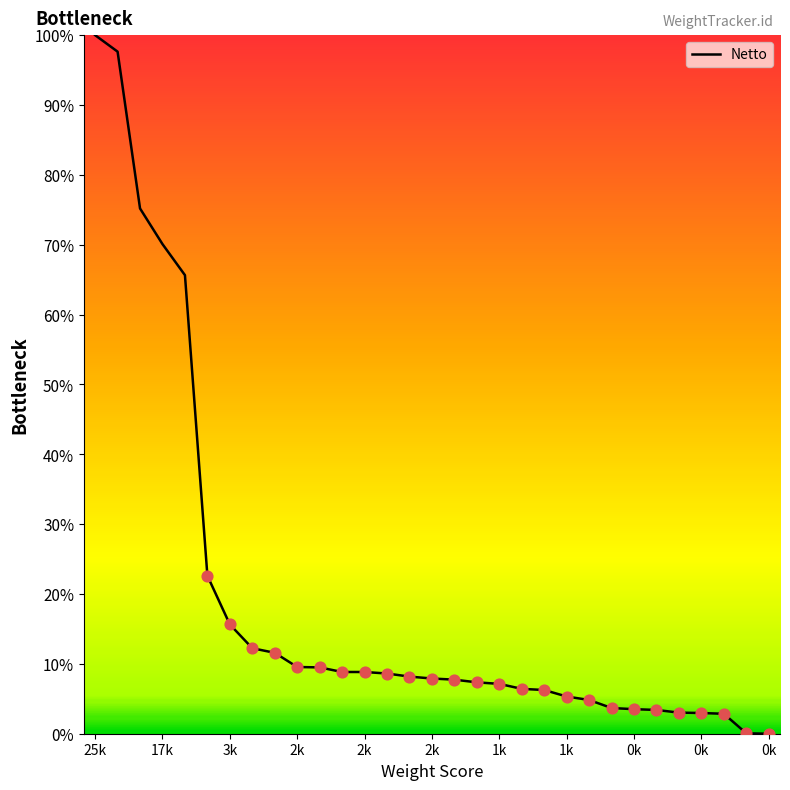

Is this an area chart (filled region under the line)?

No